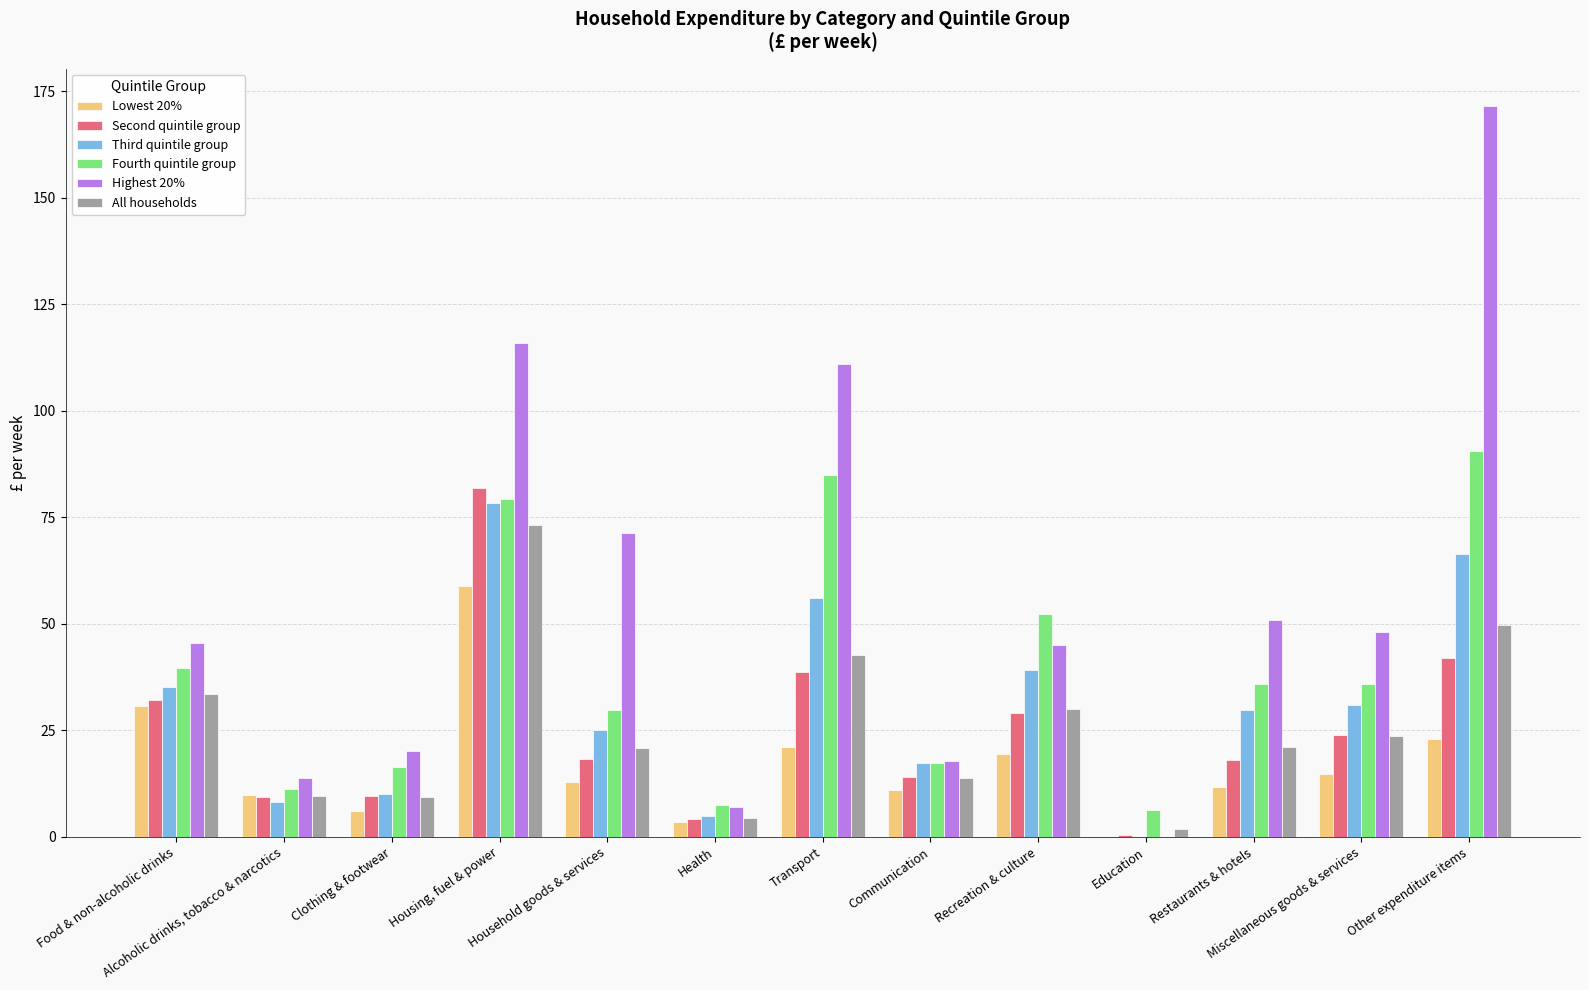

What is the total value across all series at Miscellaneous goods & services?

177.6